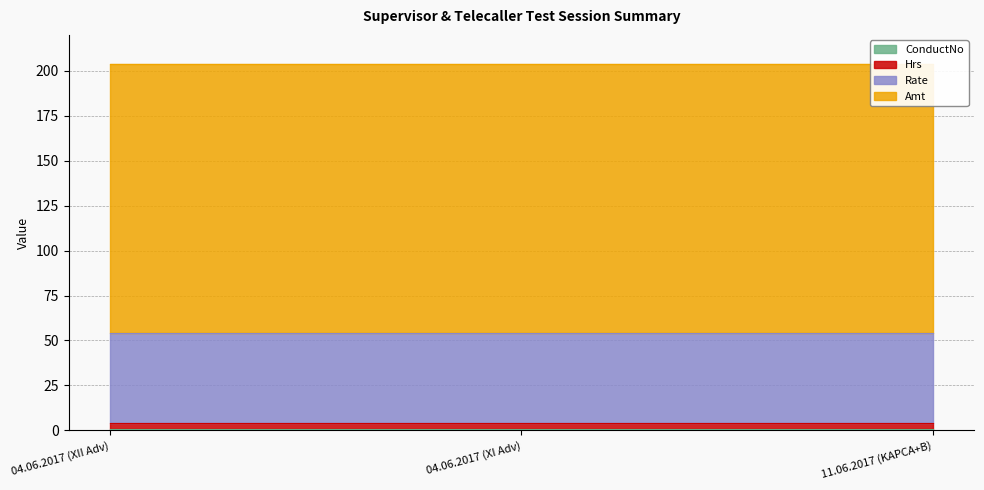

The value of ConductNo at 11.06.2017 (KAPCA+B) is 1. True or false?

True